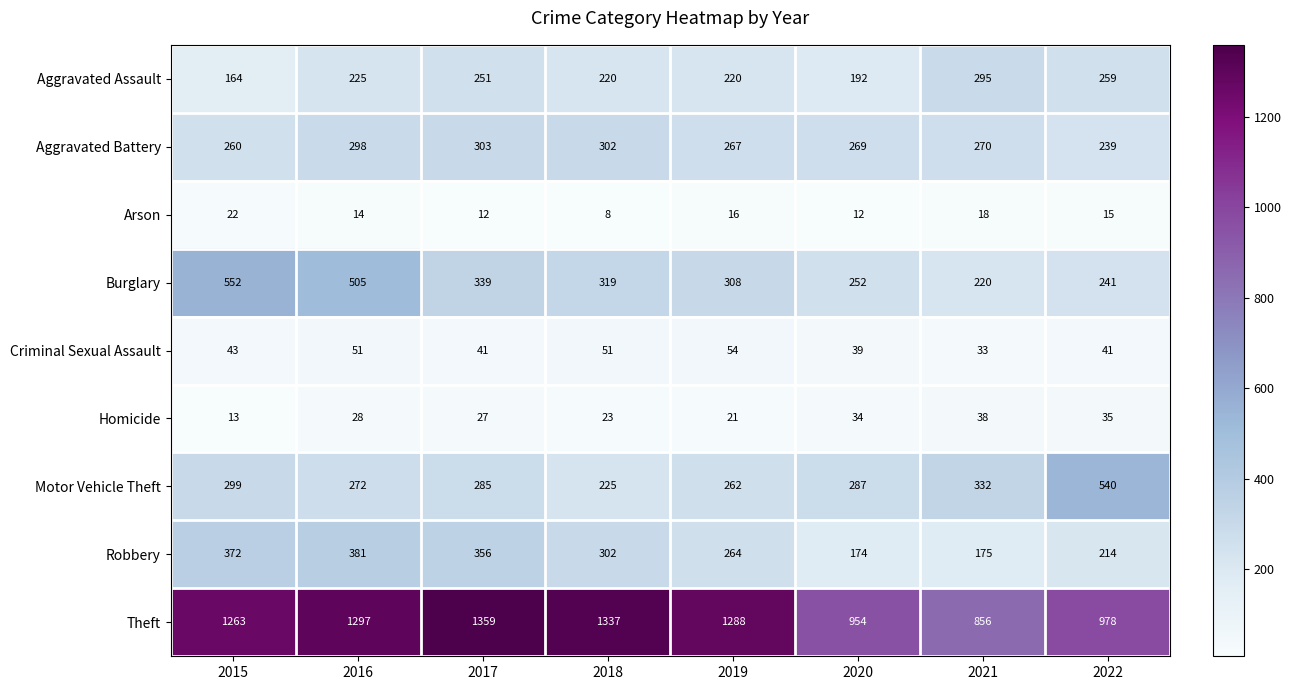

At which label is Motor Vehicle Theft closest to 382?

2021